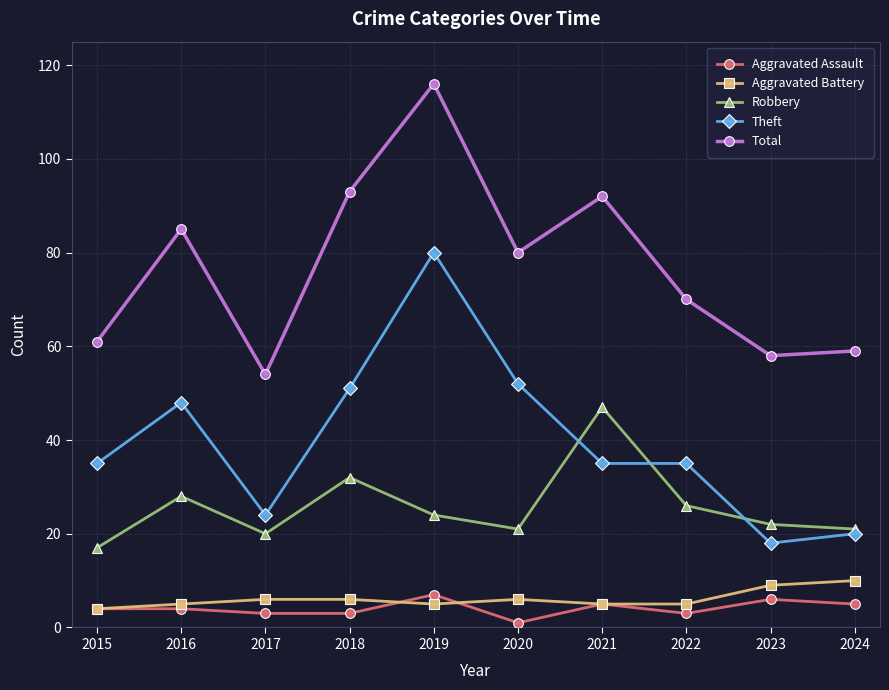

Is this an area chart (filled region under the line)?

No